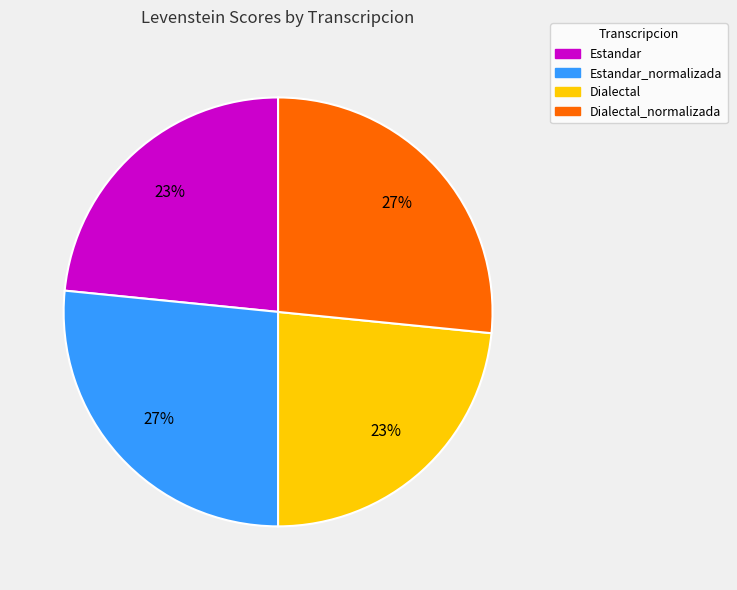

How many slices are in this pie chart?

4